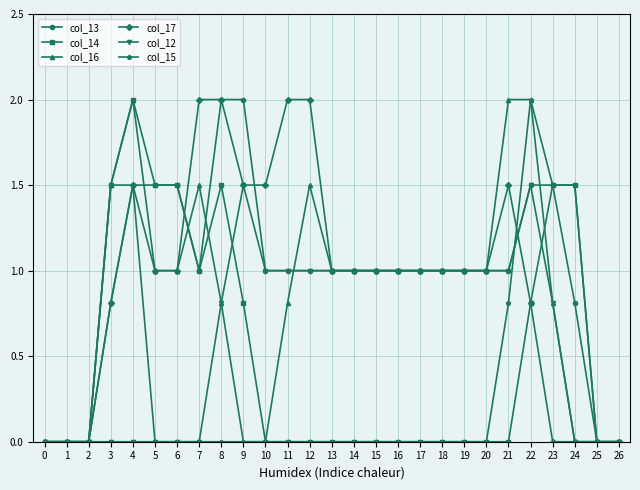

Is it true that col_13 equals 0.8 at 6?

False